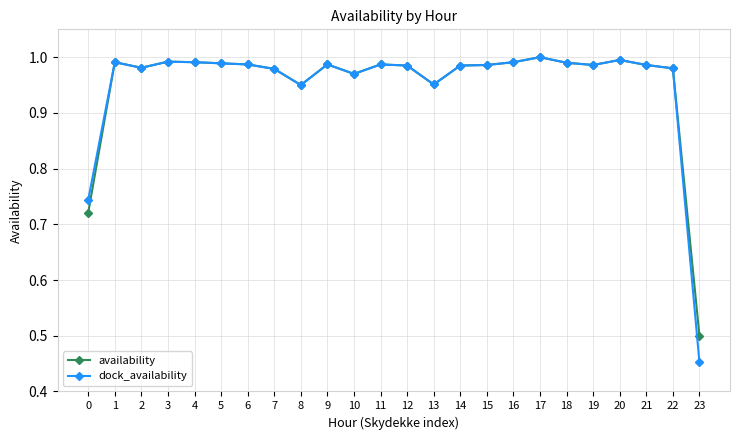

At which label does dock_availability reach its minimum?

23